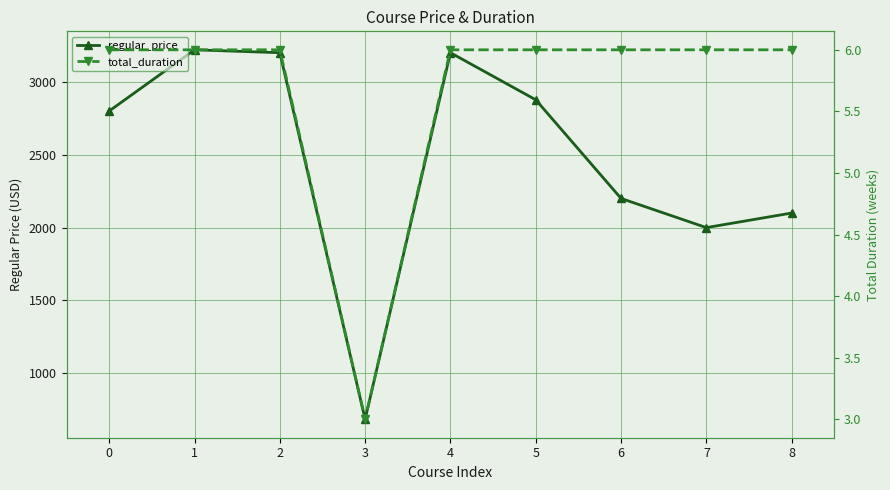

Reading right to left, list all the values displayed in this chart.

regular_price: 2100	2000	2200	2877	3200	685	3200	3220	2800
total_duration: 6	6	6	6	6	3	6	6	6